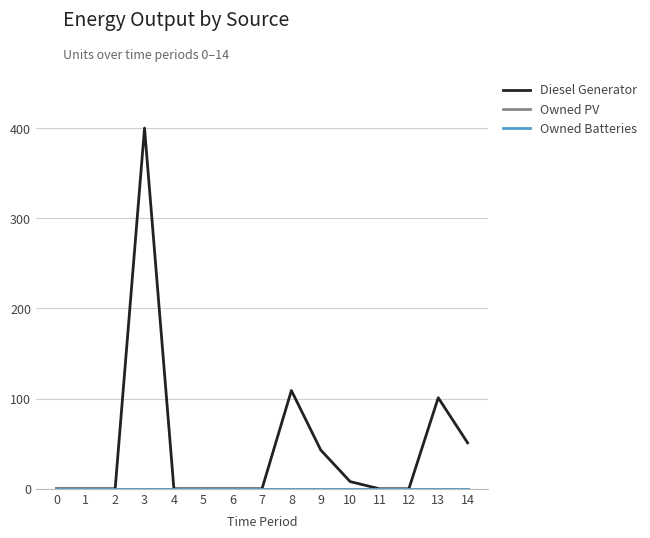

True or false: Owned PV and Diesel Generator cross at least once.

False